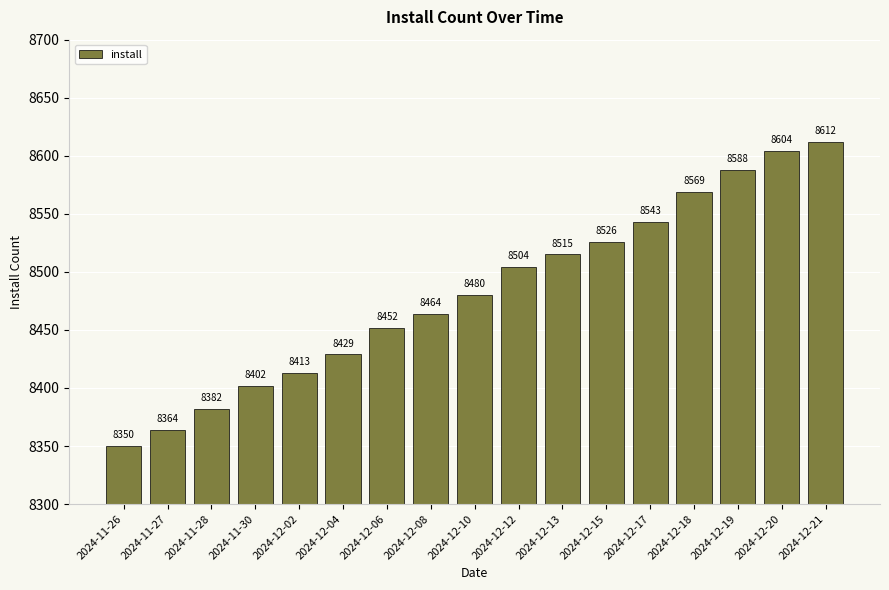

At which category does the chart reach its peak across all series?

2024-12-21